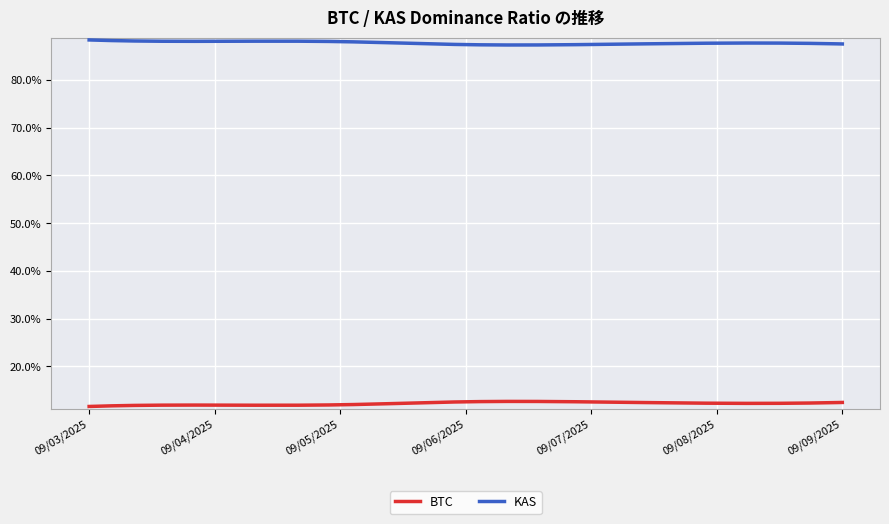

What is the sum of all BTC values?

0.9